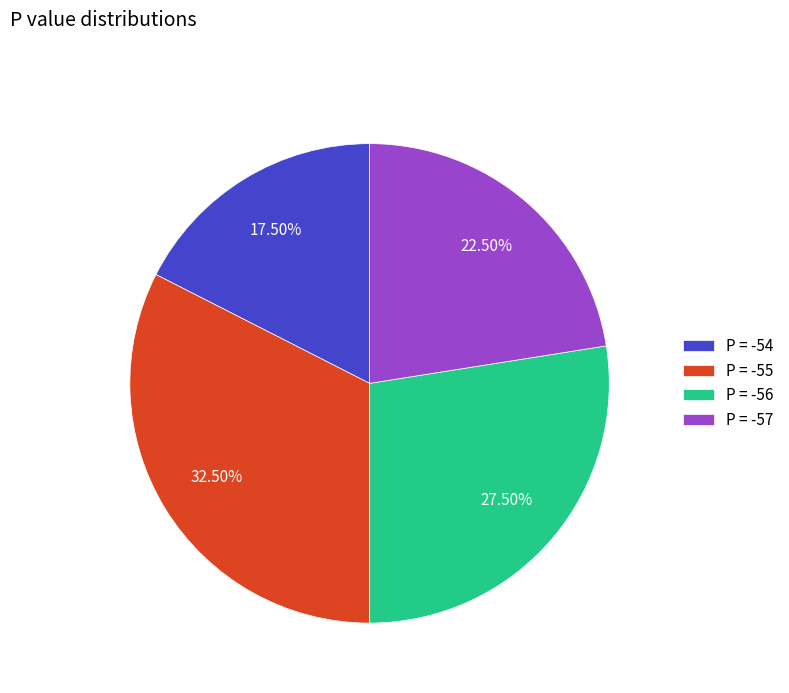

Is the sum of P = -54 and P = -57 greater than half?

No